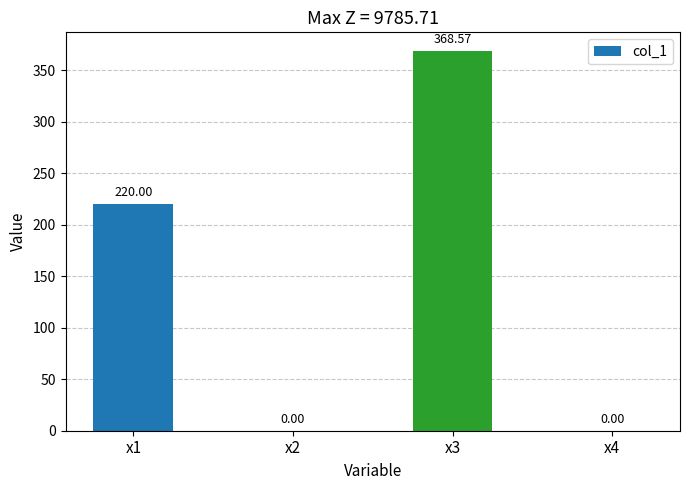

Are the bars horizontal?

No